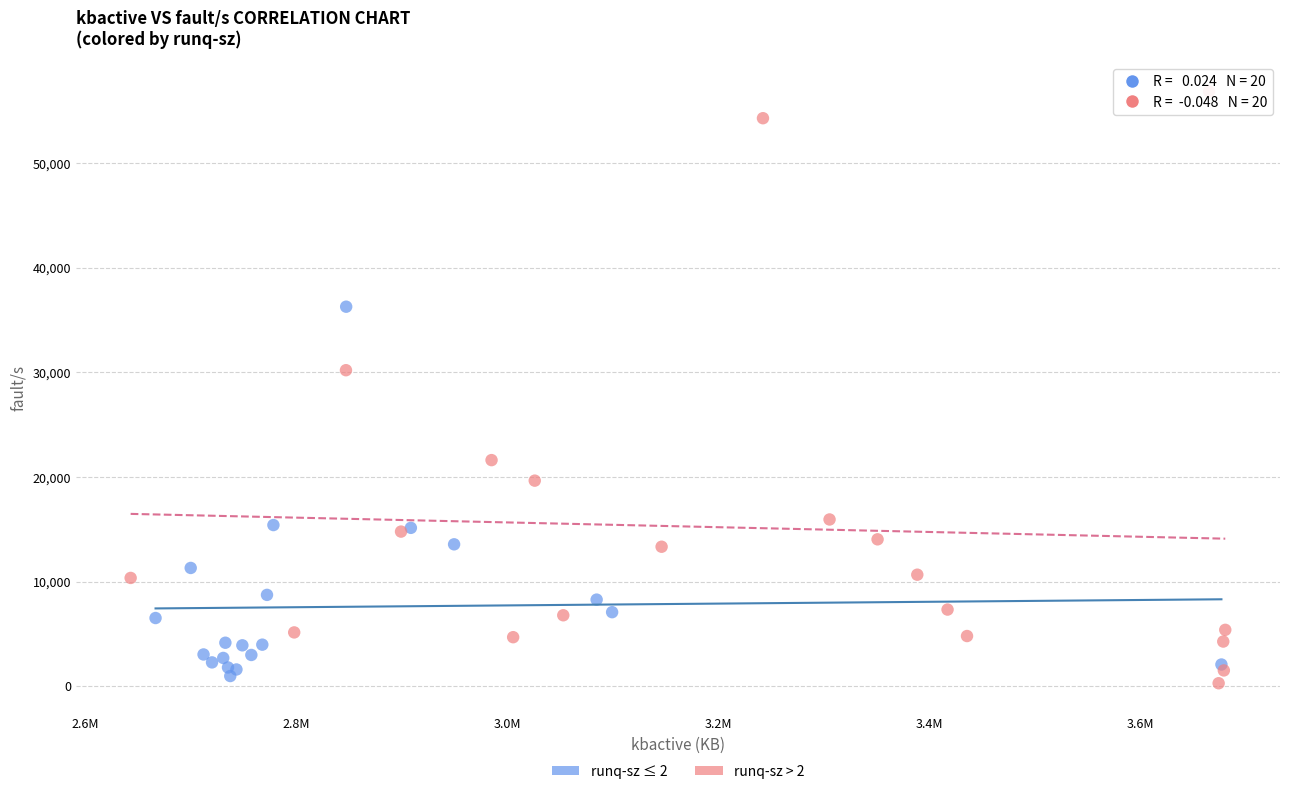

Which series has the widest spread of Y values?

runq-sz > 2